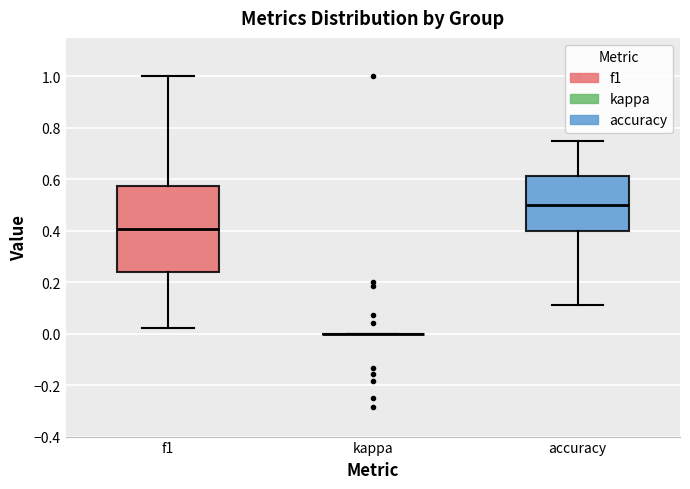

Reading left to right, read every box against the y-axis: the position of its median line, the range the box covers, and the ends of its whiskers. The values are not printed on the chart, so give them approximately, as read against the axis.

f1: median 0.40, box 0.24 to 0.58, whiskers 0.02 to 1.00
kappa: box collapsed to a line at 0.00, whiskers 0.00 to 0.00
accuracy: median 0.50, box 0.40 to 0.62, whiskers 0.12 to 0.76